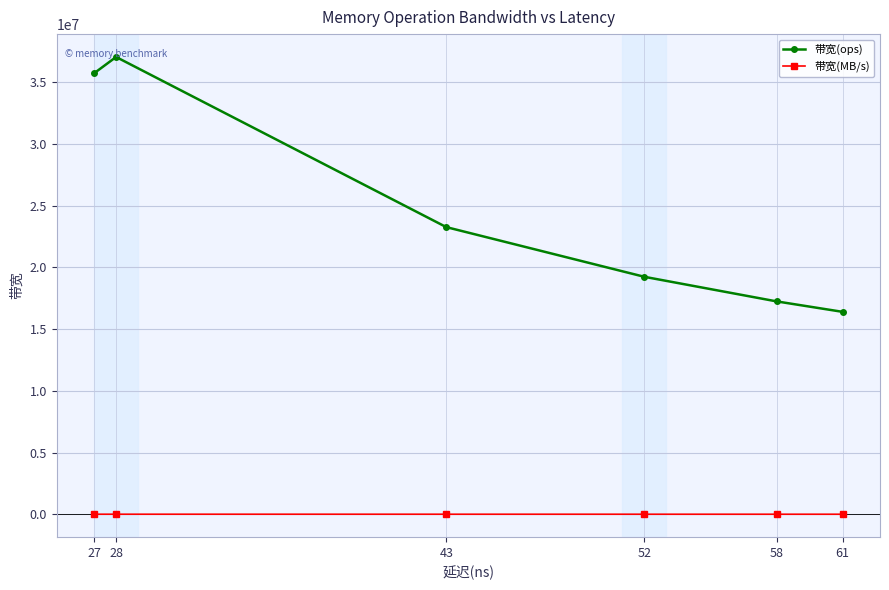

What are all the series names shown in the legend?

带宽(ops), 带宽(MB/s)